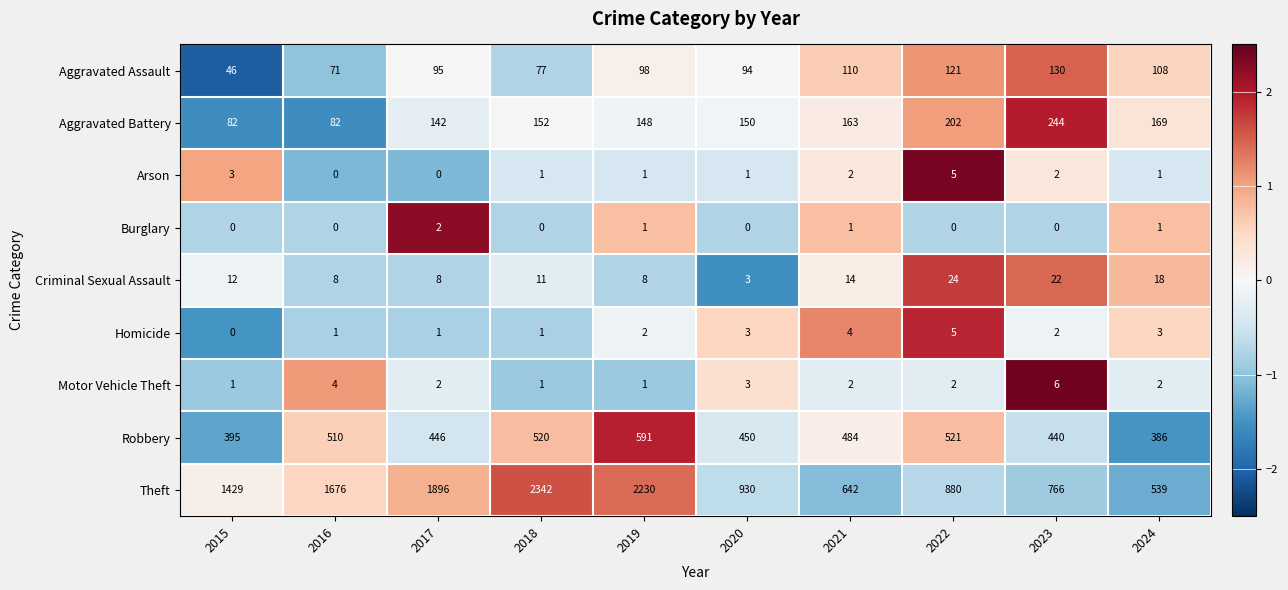

How many categories are shown in the chart?

10